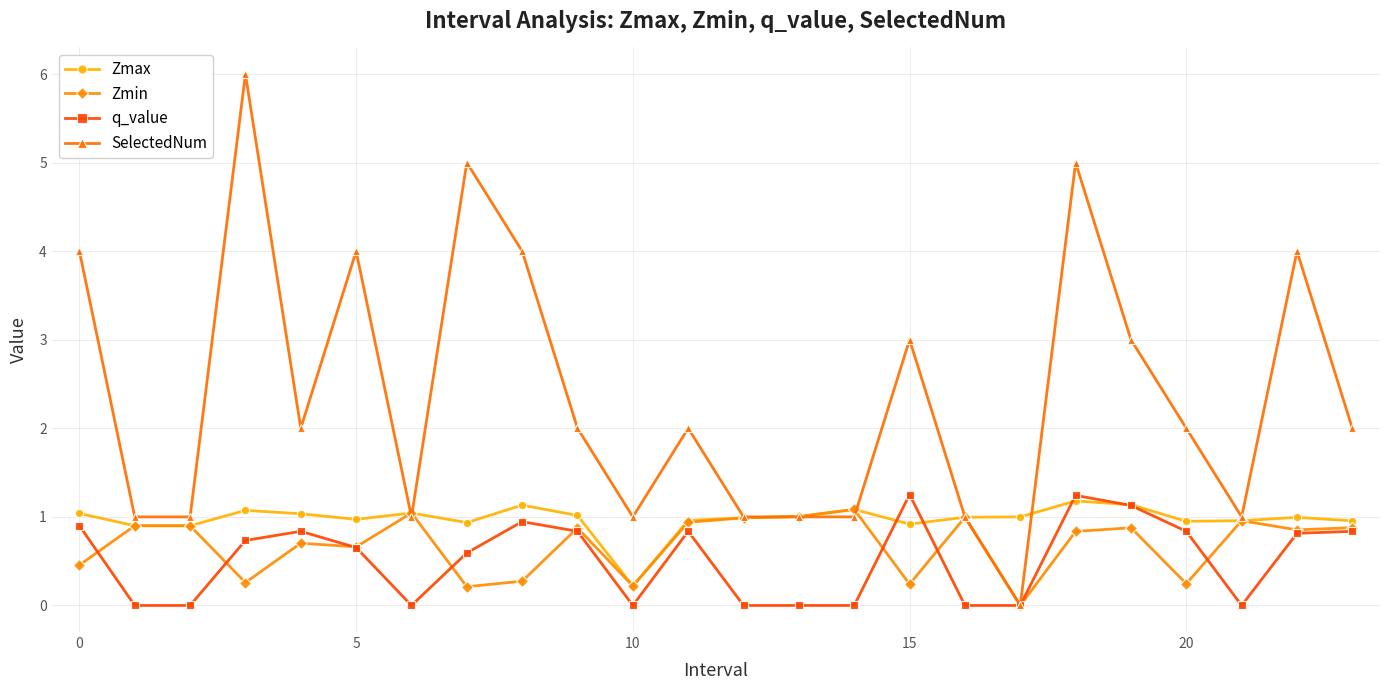

True or false: Zmax has more than 2 points higher than both neighbors.

True